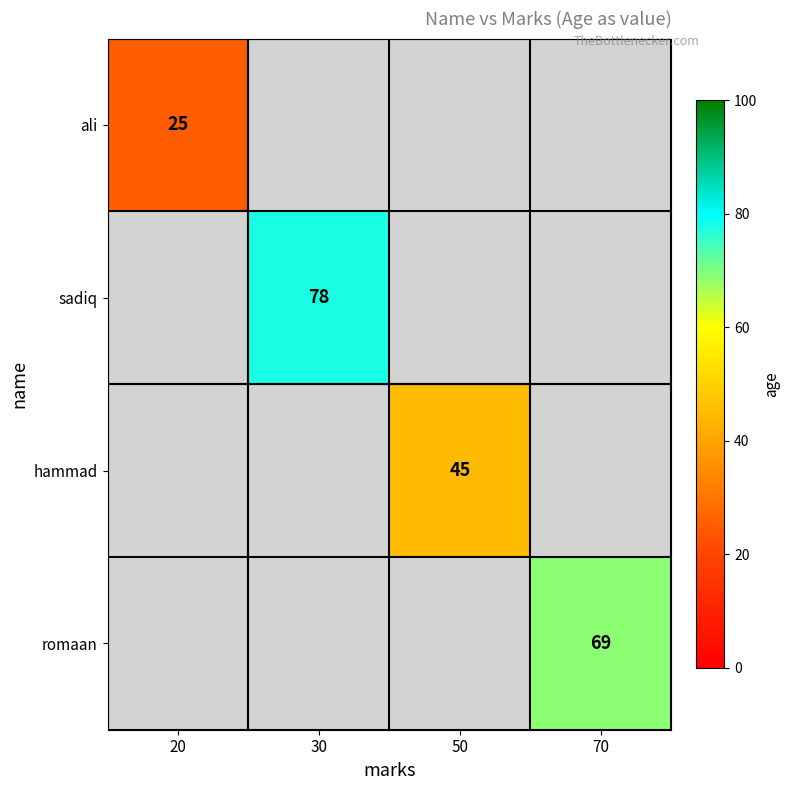

How many series are shown in this chart?

4